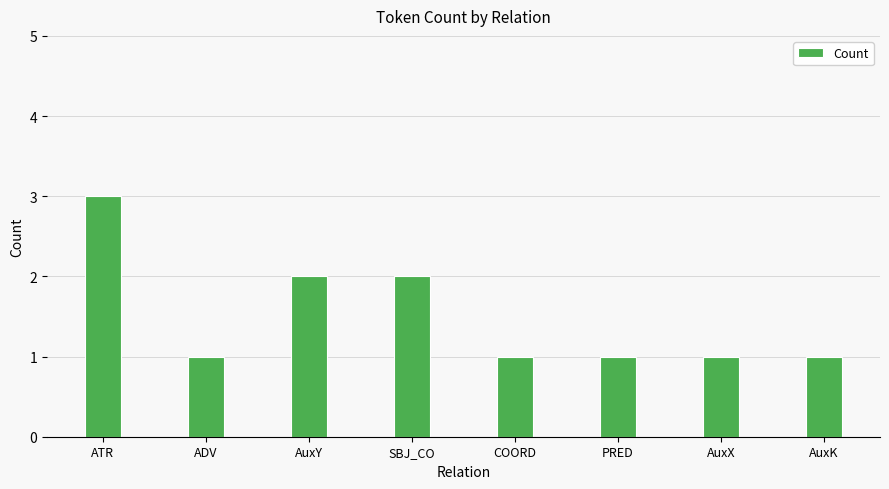

The chart shows a value of 1 at AuxK. True or false?

True